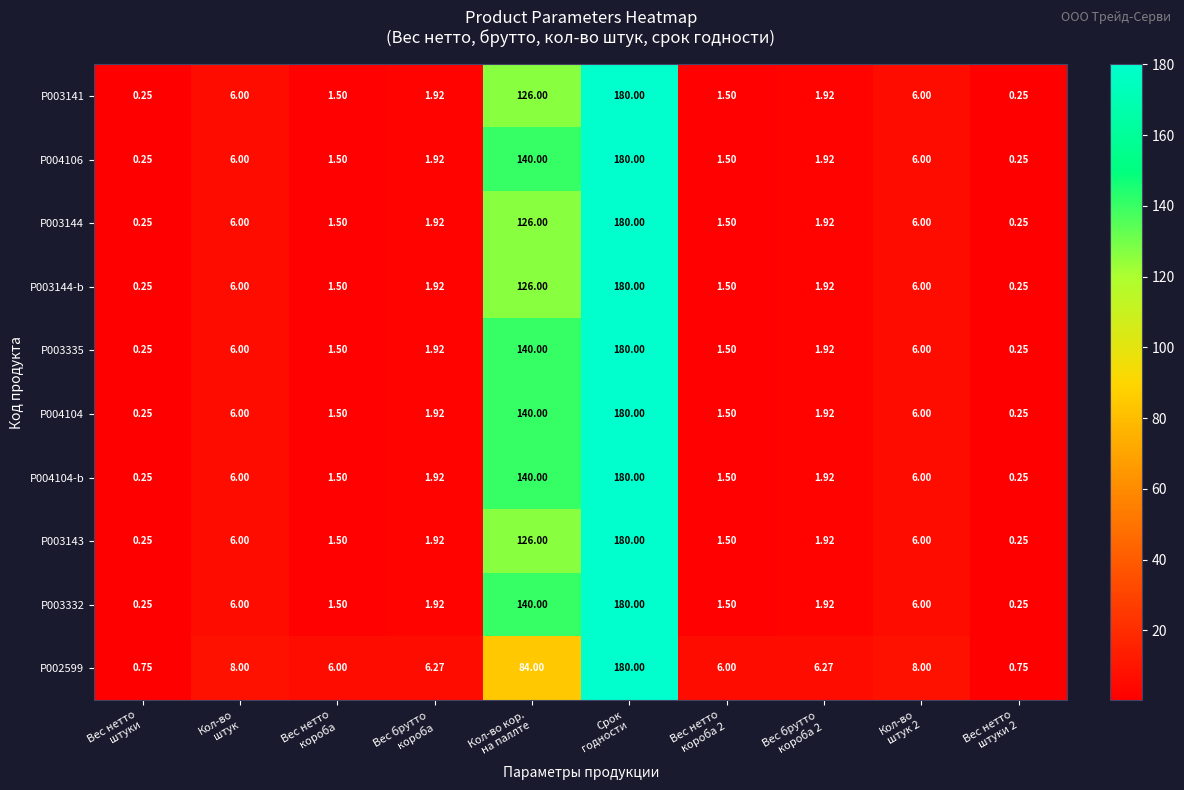

What is the maximum value shown in the chart?

180.0